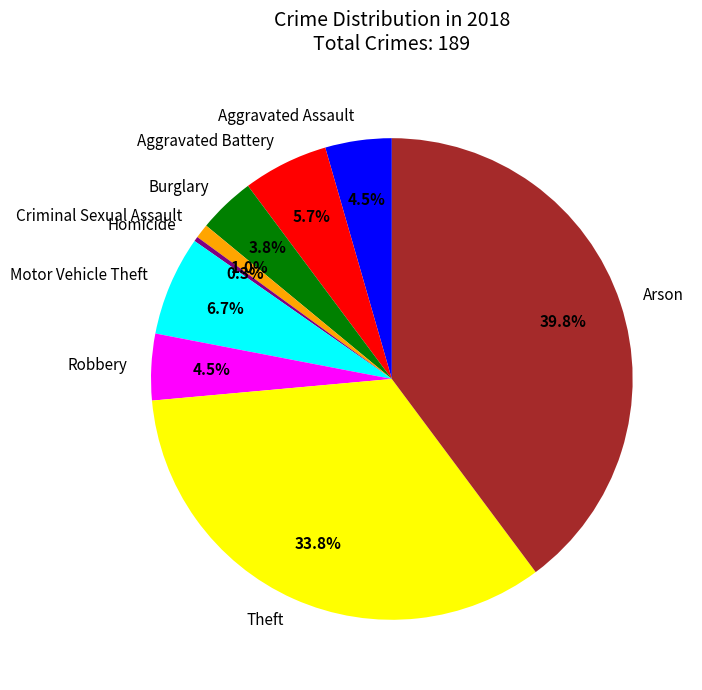

To the nearest percent, what is the difference between the Arson and Criminal Sexual Assault slice percentages?

39%